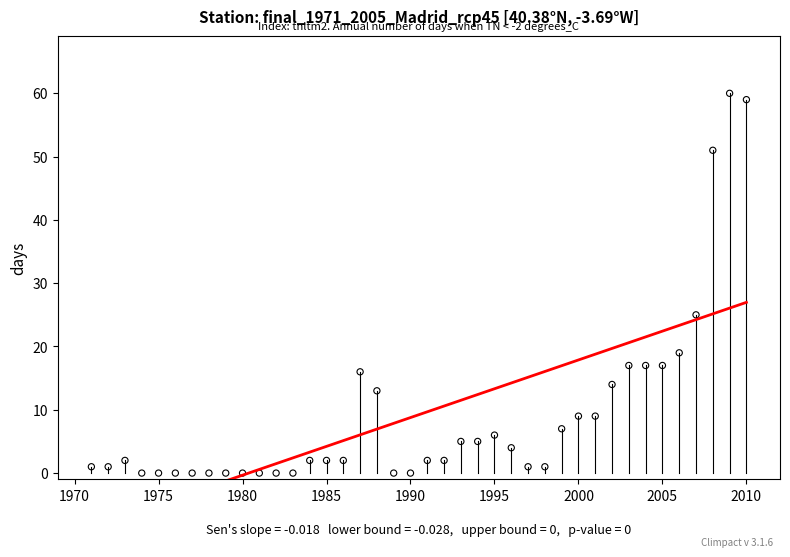

What Y value in the scatter plot is closest to 30?

25